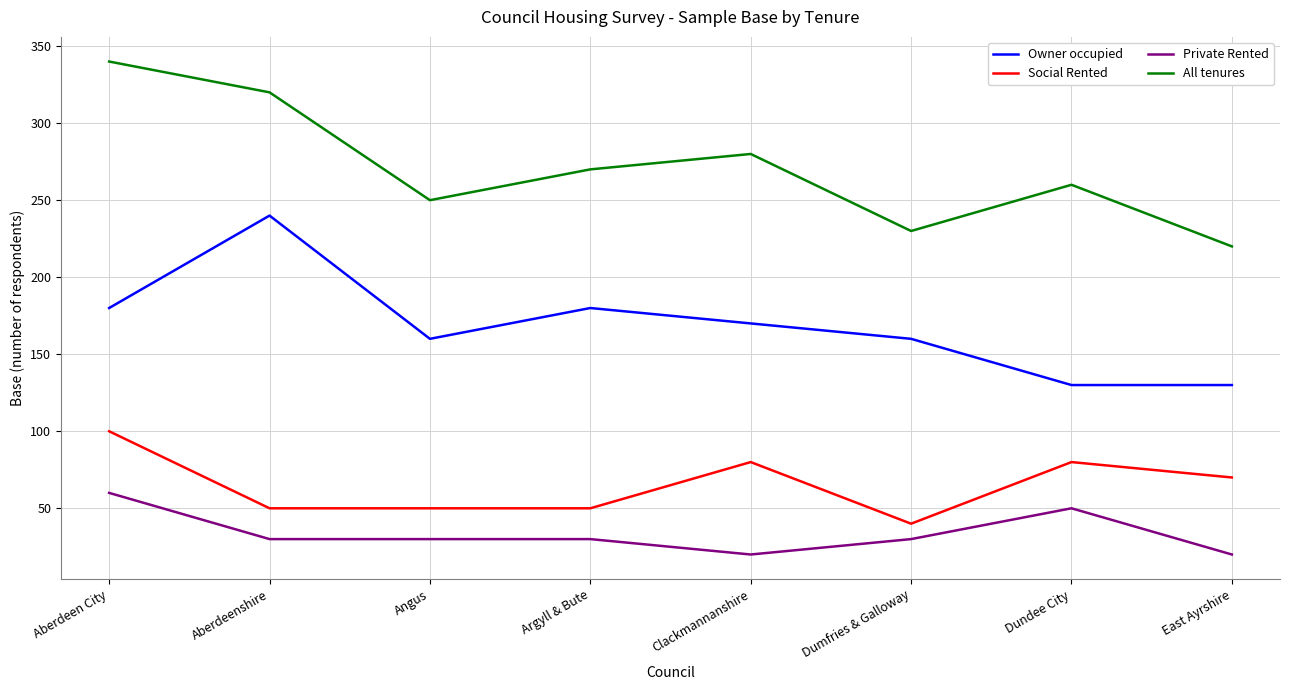

Is this an area chart (filled region under the line)?

No